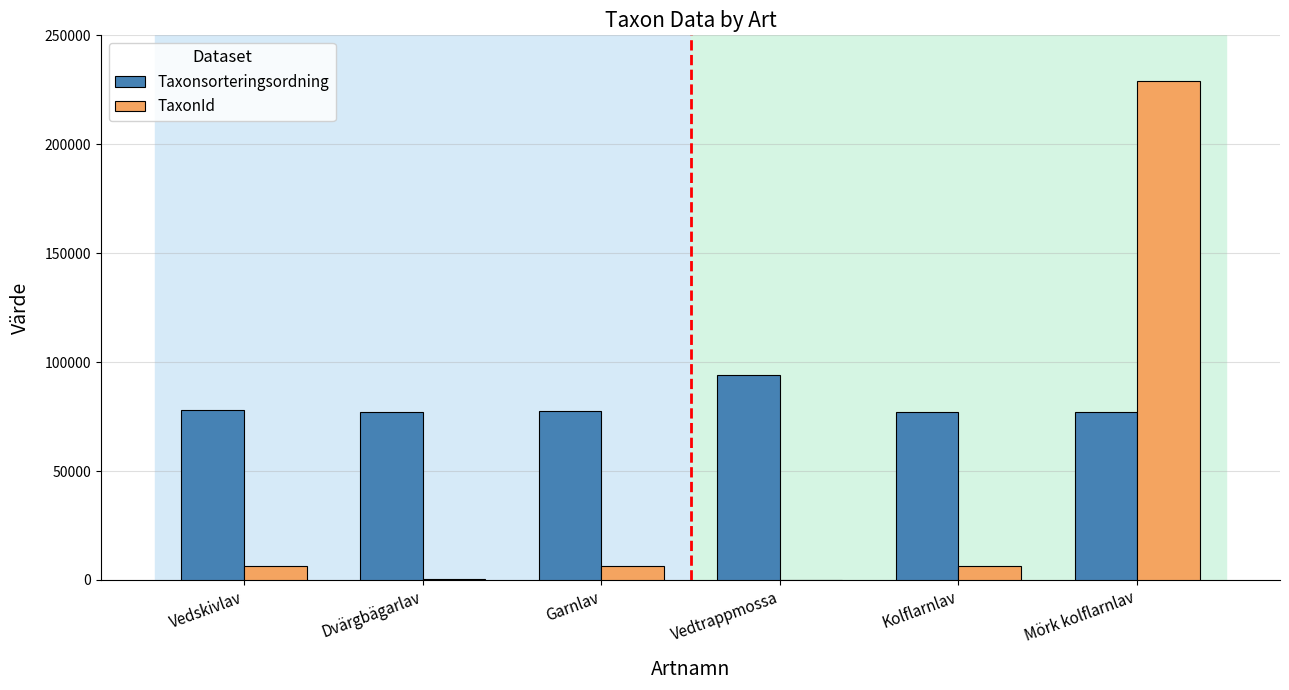

What is the sum of the TaxonId values at Vedtrappmossa and Kolflarnlav?

6499